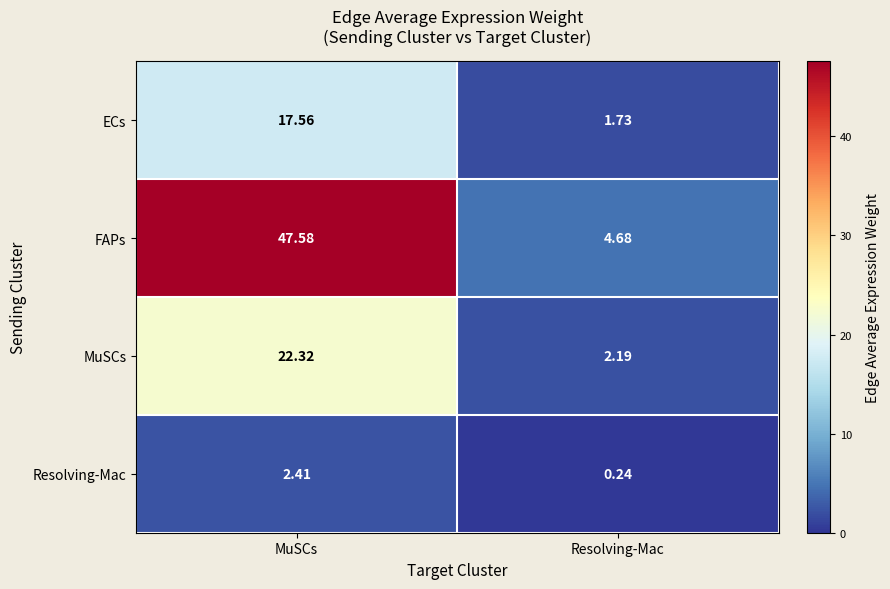

What is the total value across all series at Resolving-Mac?

8.8